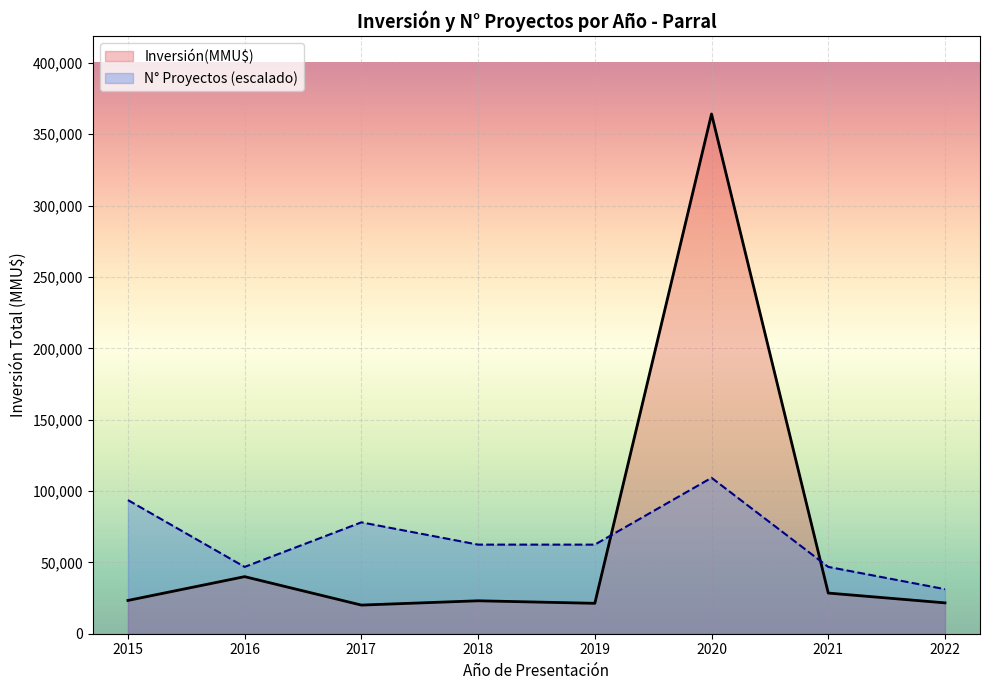

What is the difference between the highest and lowest values at 2019?

41125.7